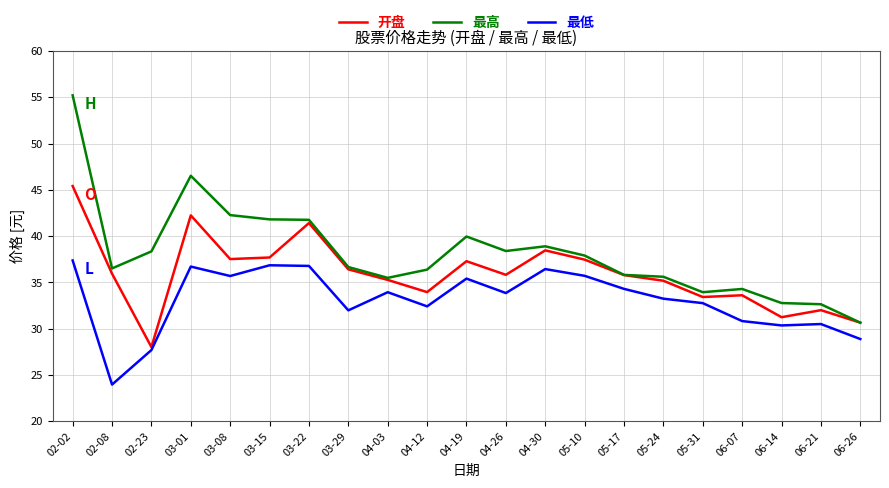

The 最低 series shows 59.3 at 05-24. True or false?

False